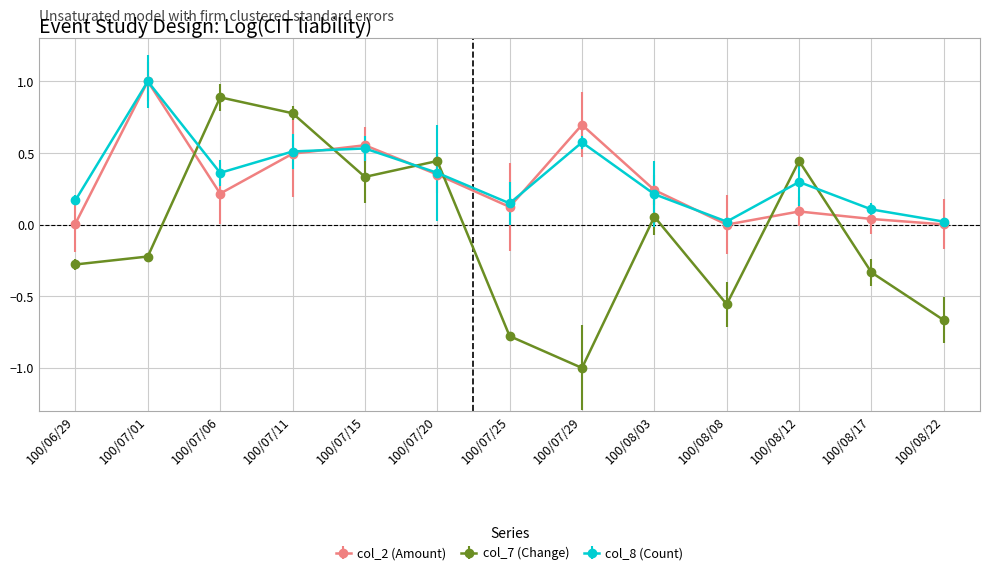

What is the total value across all series at 100/07/15?

1.4